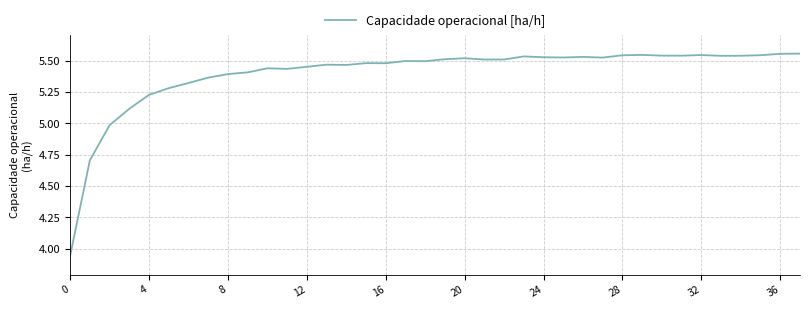

What is the difference between the maximum and minimum values?

1.6